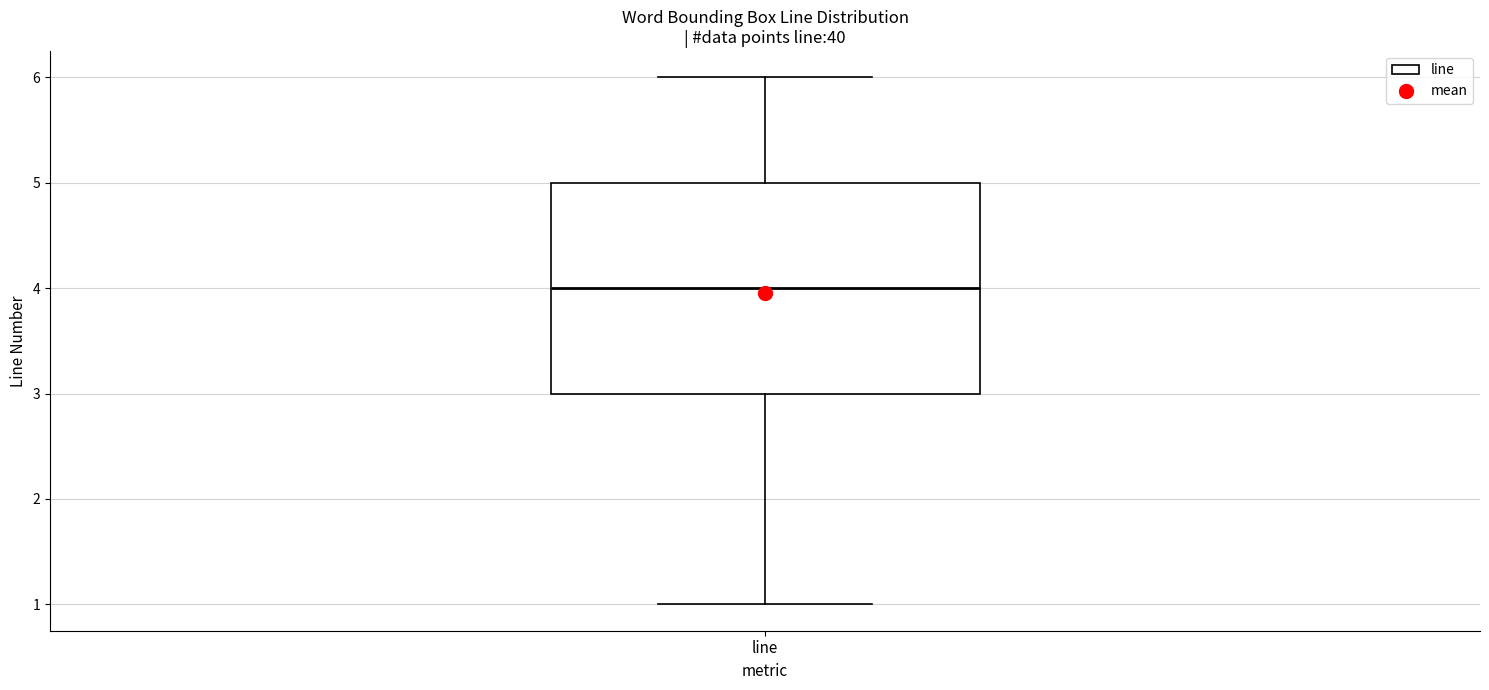

Transcribe this box plot: give where the median line is, the range the box spans, and where the two whiskers end, as read against the y-axis. The values are not printed on the chart, so give them approximately, as read against the axis.

median 4, box 3 to 5, whiskers 1 to 6